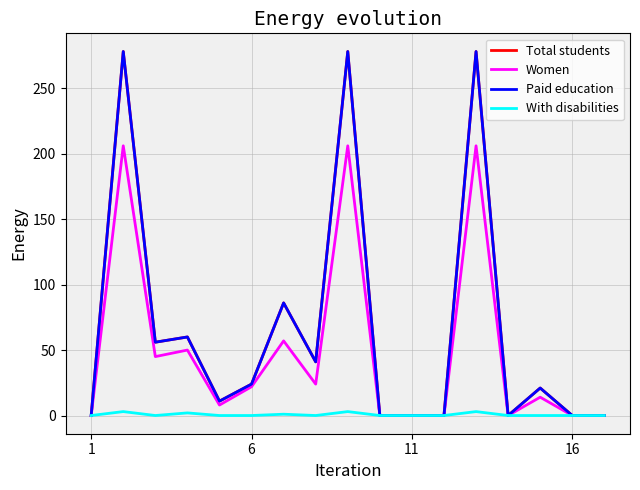

Rank the series by their maximum value, from highest to lowest.

Total students, Paid education, Women, With disabilities